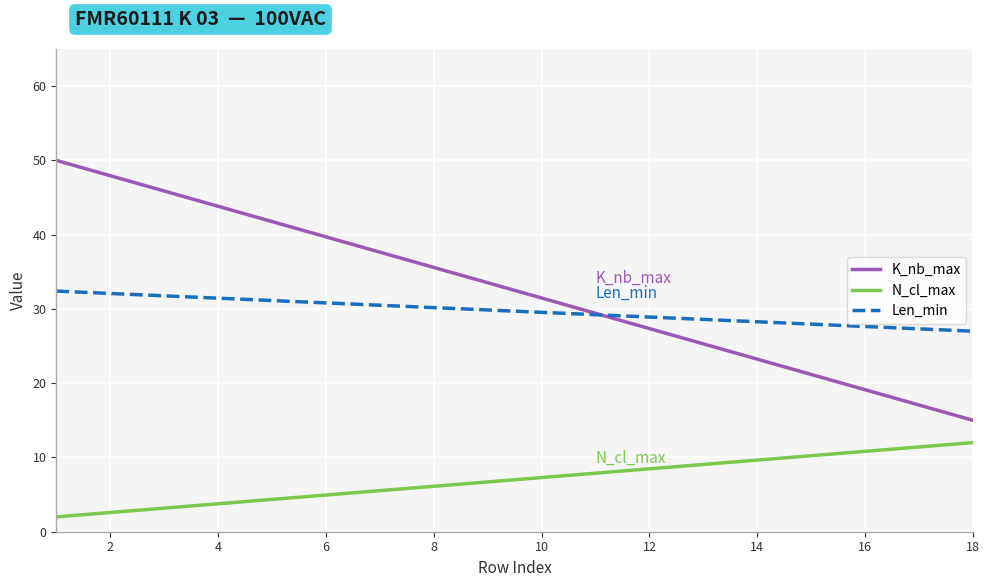

Rank the series by their maximum value, from lowest to highest.

N_cl_max, Len_min, K_nb_max